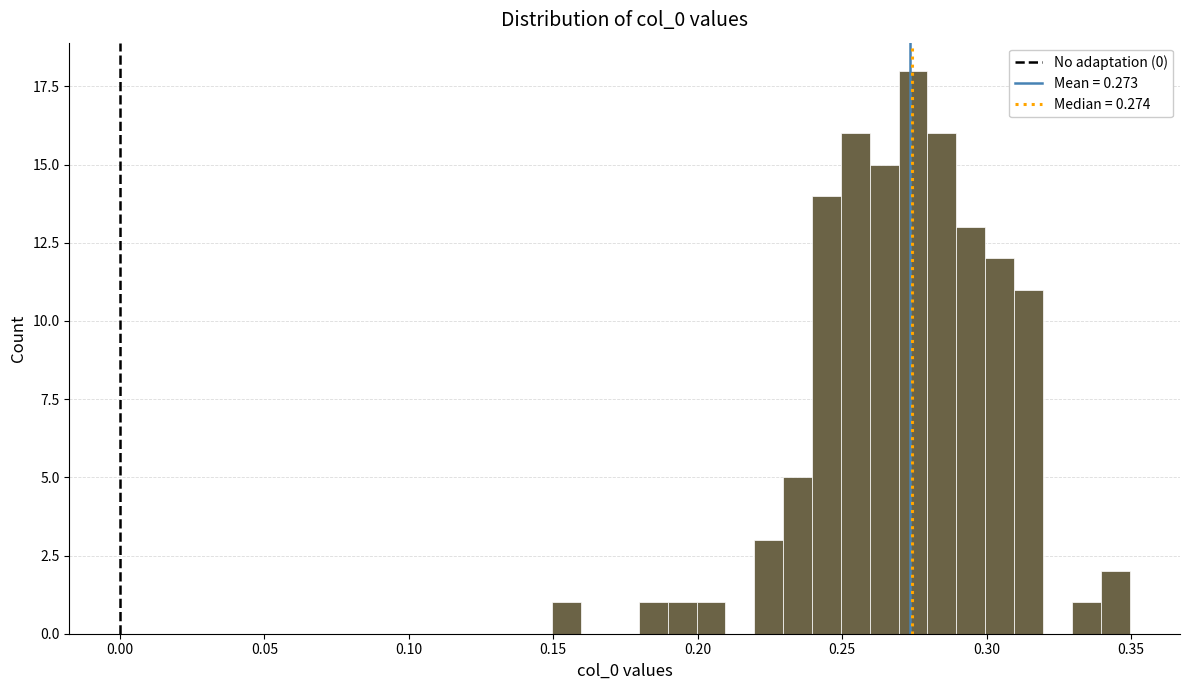

Read against the x-axis, roughly where is the centre of the tallest bar?

0.275